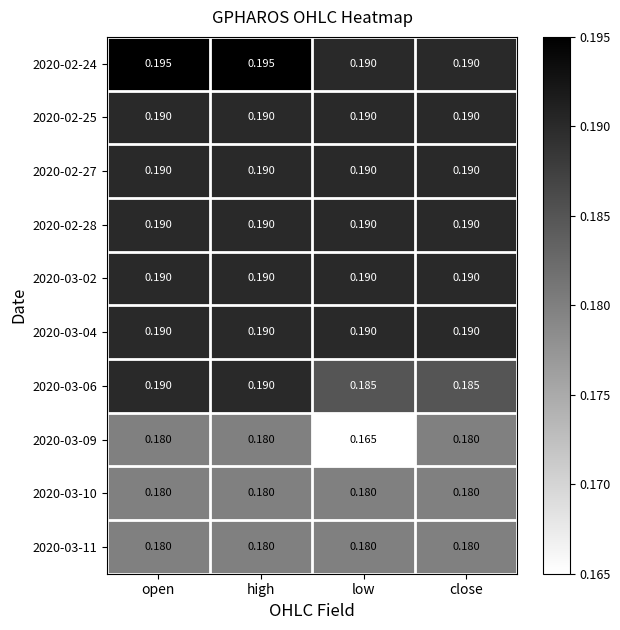

Which label corresponds to the smallest value in the chart?

low